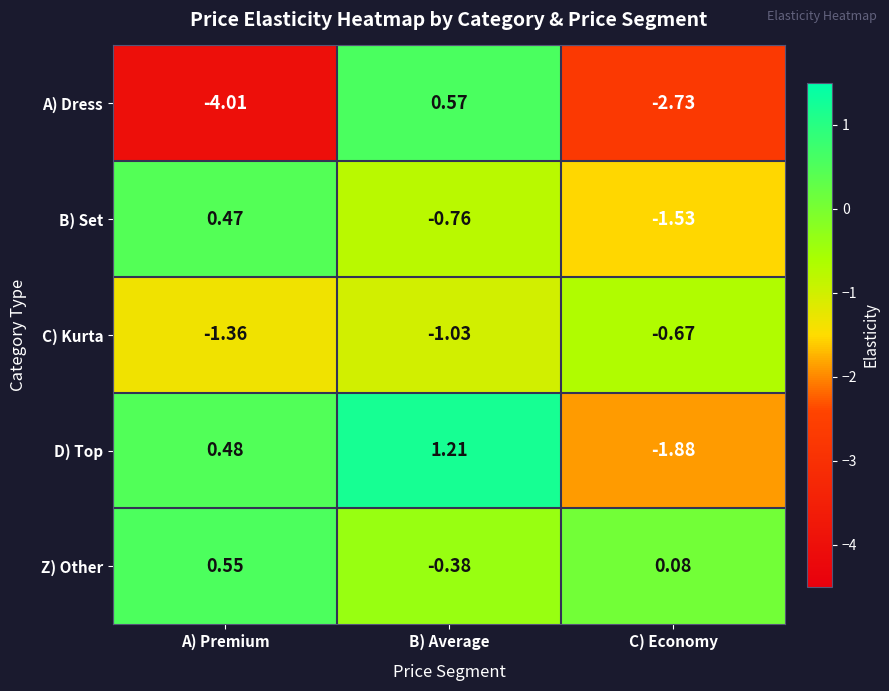

Which series has the largest total across all categories?

Z) Other